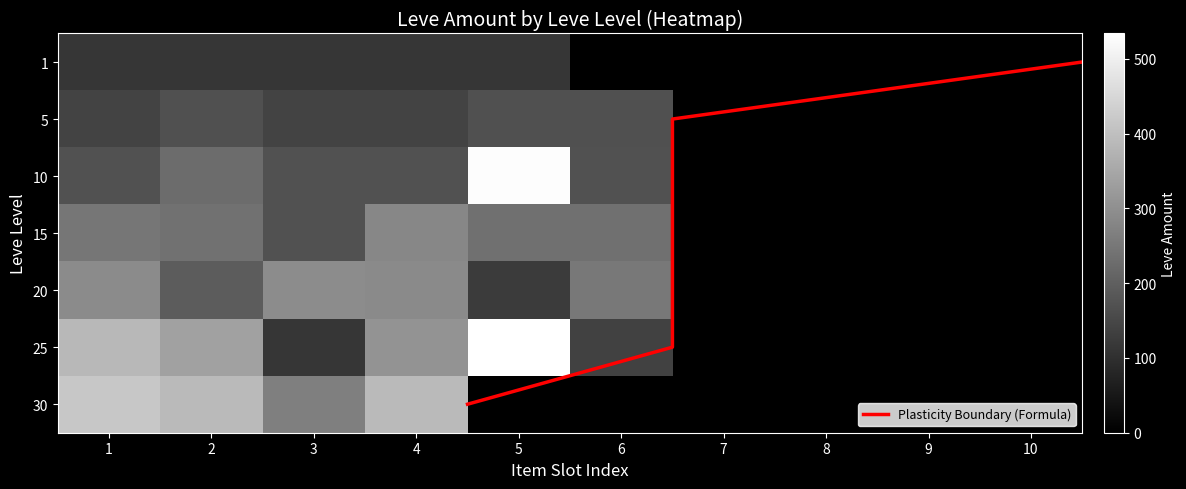

Reading left to right, list all the values displayed in this chart.

1: 1=113	2=113	3=113	4=113	5=113	6=1	7=1	8=1	9=1	10=1
5: 1=140	2=168	3=140	4=140	5=168	6=168	7=0	8=0	9=0	10=0
10: 1=172	2=227	3=170	4=172	5=529	6=173	7=0	8=0	9=0	10=0
15: 1=247	2=236	3=173	4=283	5=235	6=235	7=0	8=0	9=0	10=0
20: 1=292	2=192	3=294	4=289	5=125	6=252	7=0	8=0	9=0	10=0
25: 1=384	2=336	3=114	4=310	5=534	6=137	7=0	8=0	9=0	10=0
30: 1=416	2=389	3=265	4=388	5=0	6=0	7=0	8=0	9=0	10=0